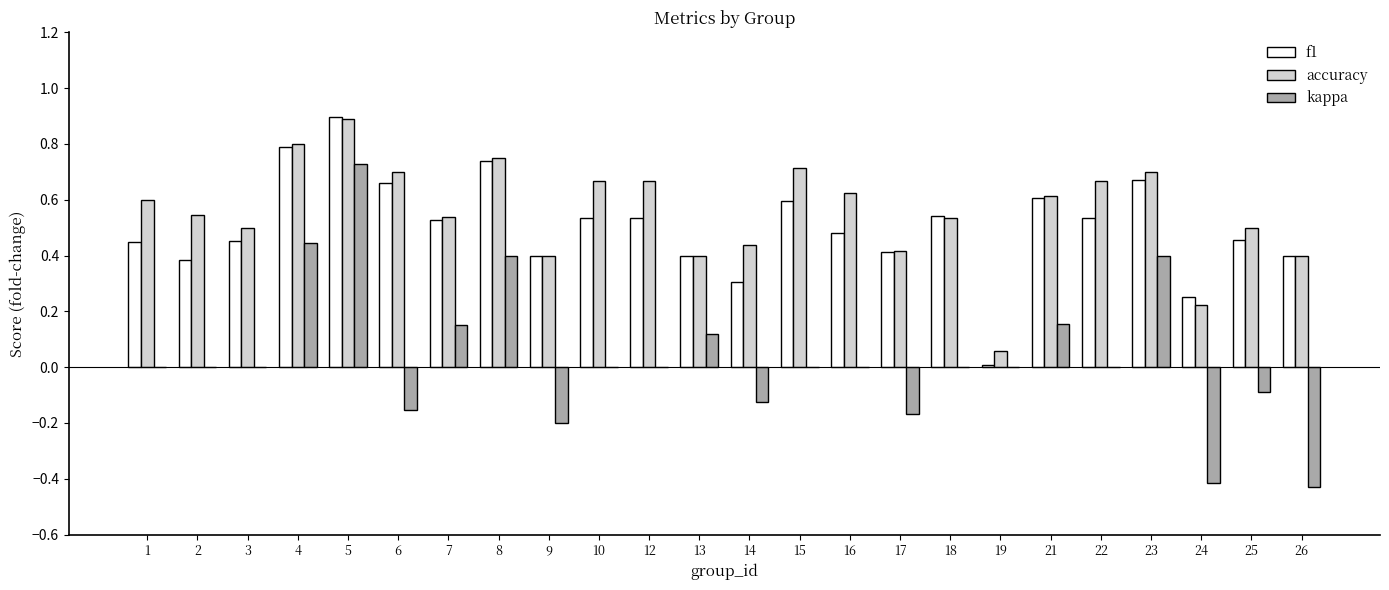

What are all the series names shown in the legend?

f1, accuracy, kappa